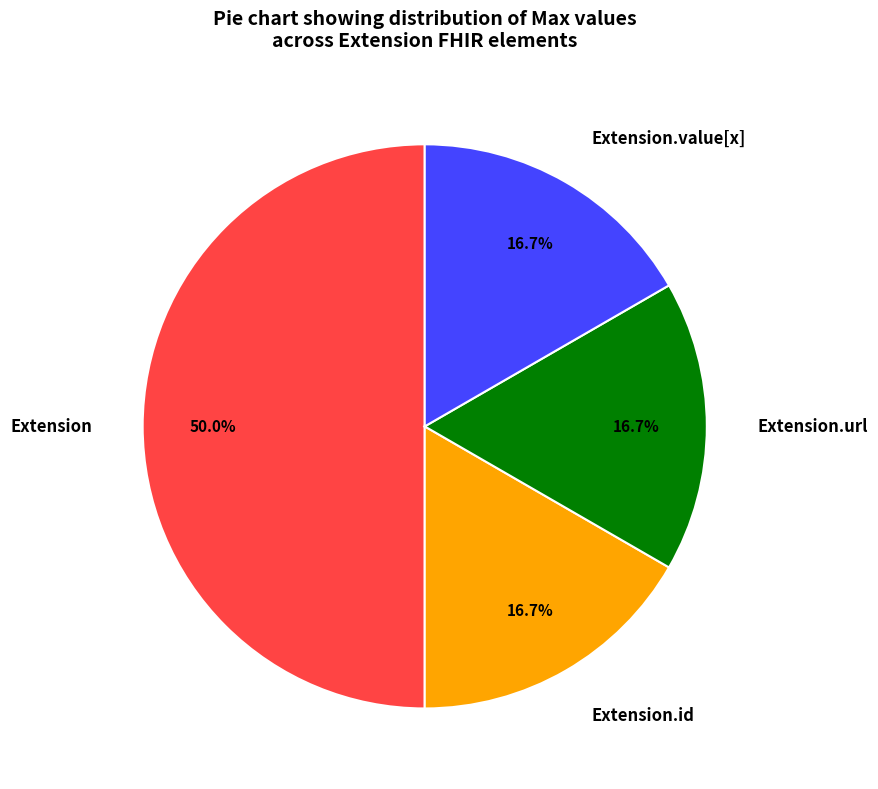

Does Extension.id represent more than half of the total?

No